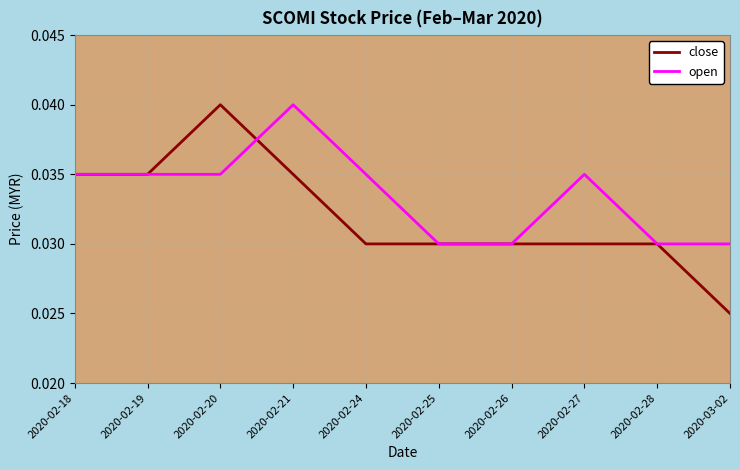

Is it true that open equals 0.1 at 2020-02-24?

False